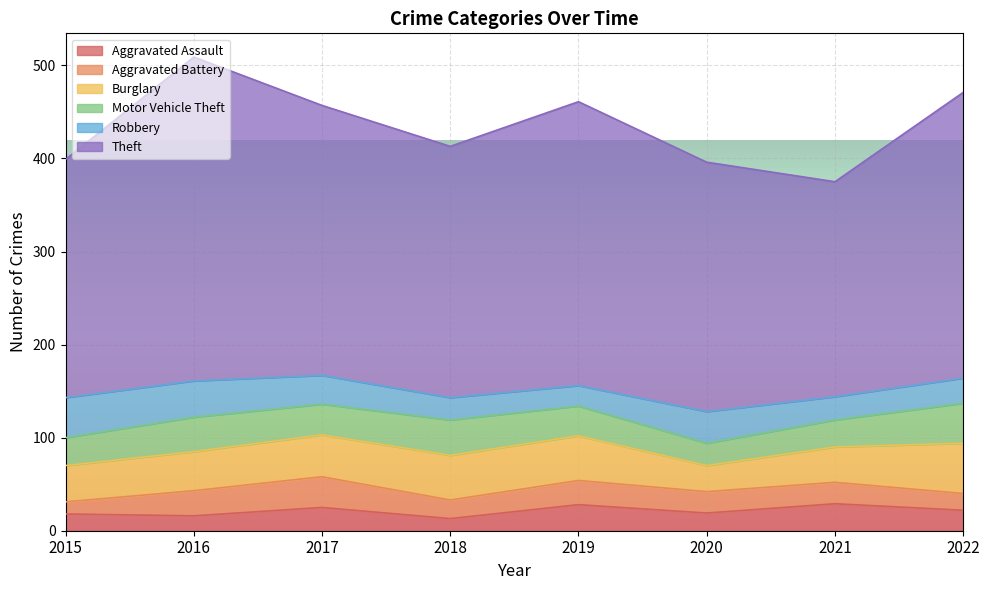

Reading left to right, list all the values displayed in this chart.

Aggravated Assault: 2015=18	2016=16	2017=25	2018=13	2019=28	2020=19	2021=29	2022=22
Aggravated Battery: 2015=13	2016=27	2017=33	2018=20	2019=26	2020=23	2021=23	2022=18
Burglary: 2015=39	2016=42	2017=45	2018=48	2019=48	2020=28	2021=38	2022=54
Motor Vehicle Theft: 2015=30	2016=37	2017=33	2018=38	2019=32	2020=24	2021=29	2022=43
Robbery: 2015=43	2016=39	2017=31	2018=24	2019=22	2020=34	2021=25	2022=27
Theft: 2015=256	2016=348	2017=290	2018=270	2019=305	2020=268	2021=231	2022=307